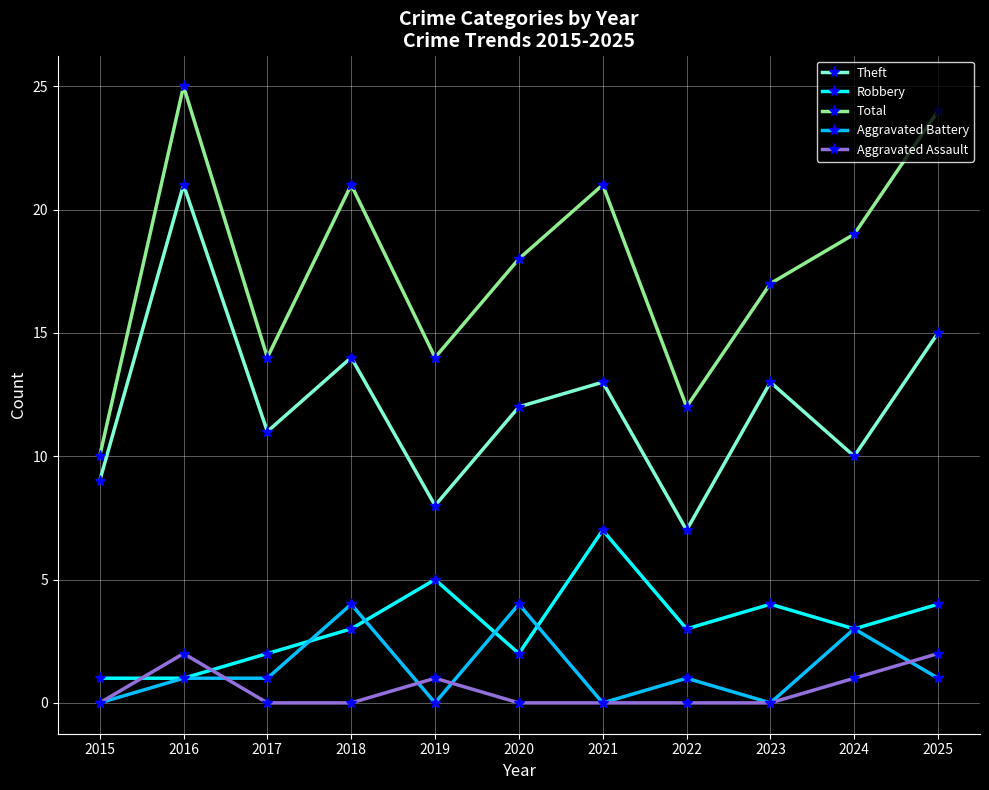

Count the number of data series in this chart.

5